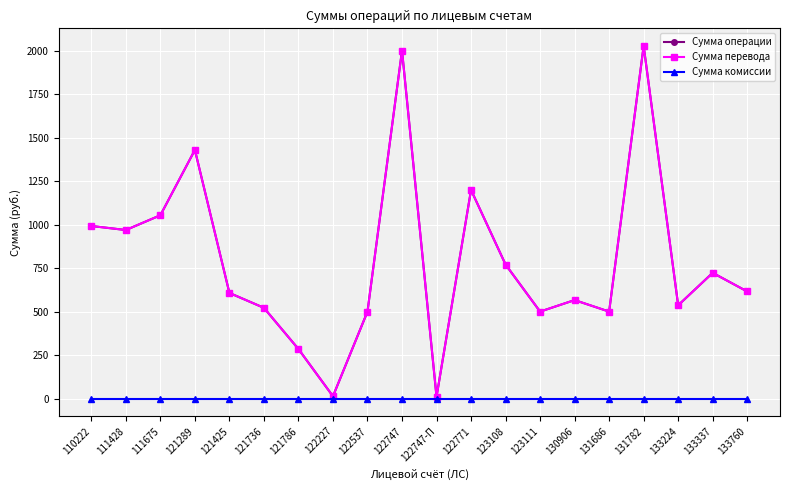

Rank the series at 130906 from lowest to highest value.

Сумма комиссии, Сумма операции, Сумма перевода